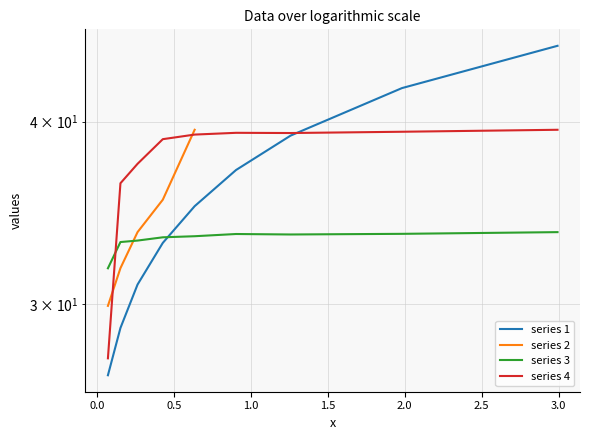

Is the value of series 2 at 3.0 greater than the value of series 3 at 1.0?

No